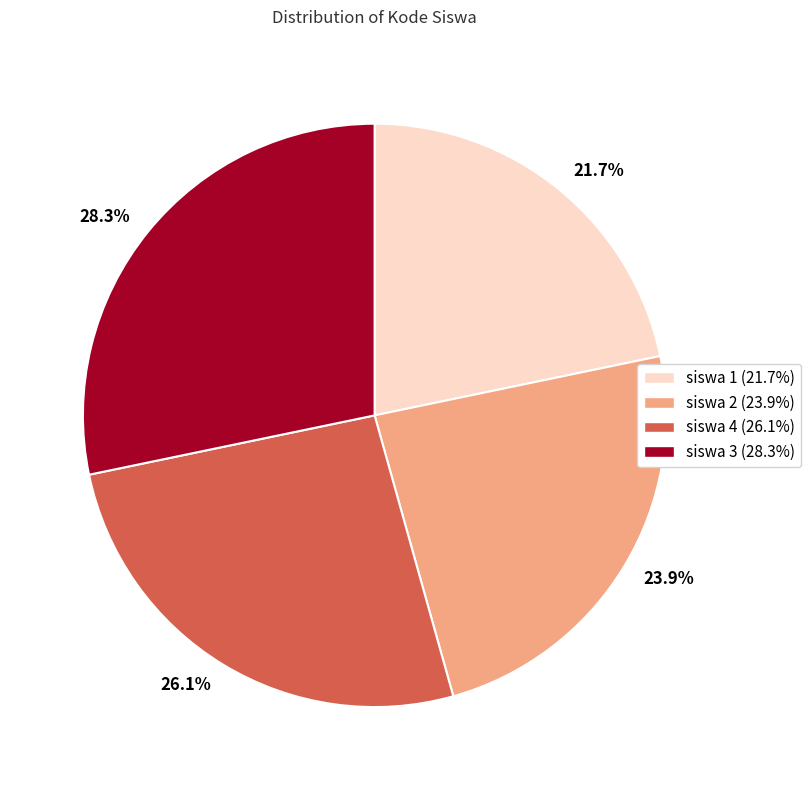

How many slices are in this pie chart?

4